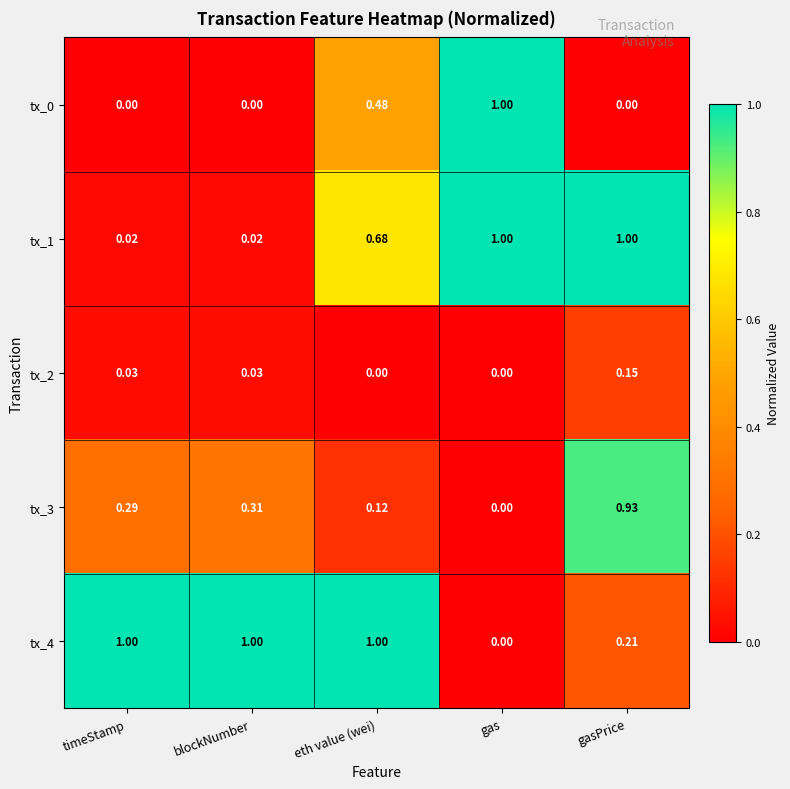

Is the value of tx_2 at gas greater than the value of tx_1 at eth value (wei)?

No